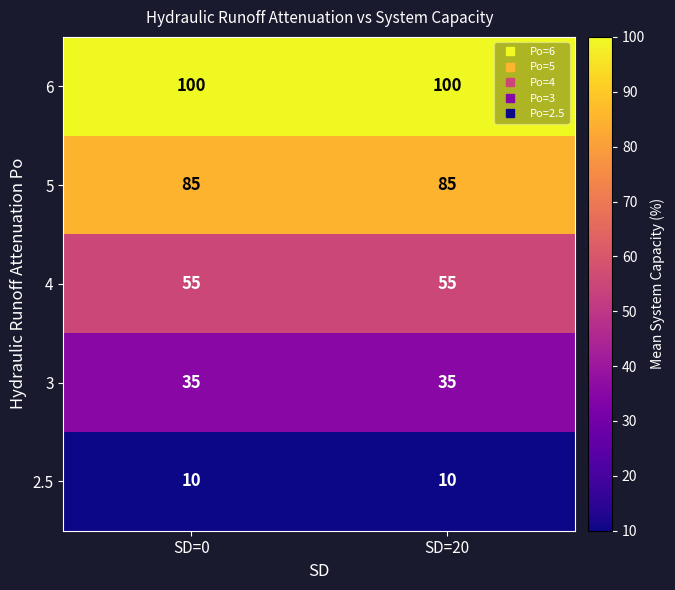

The value of 3 at SD=0 is 7. True or false?

False